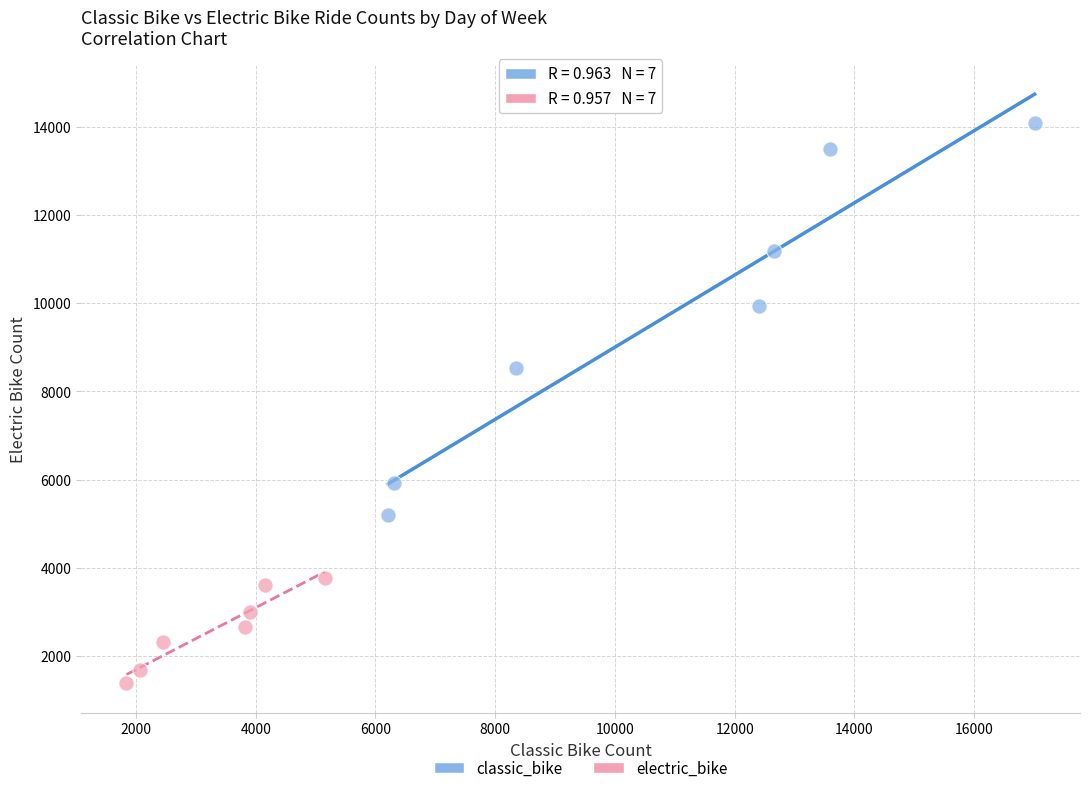

What are all the series names shown in the legend?

classic_bike, electric_bike